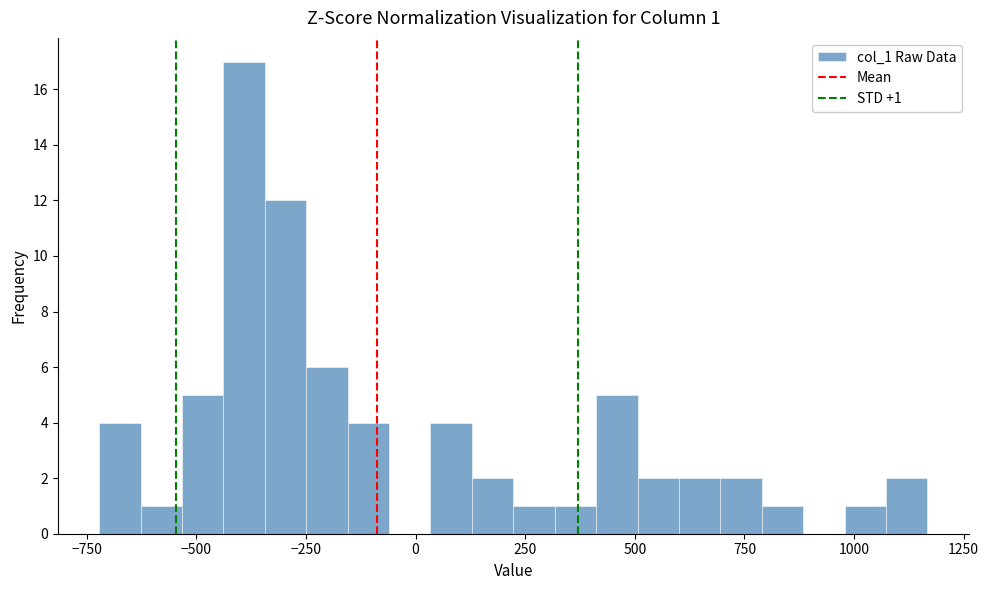

Read against the x-axis, roughly where is the centre of the tallest bar?

-400